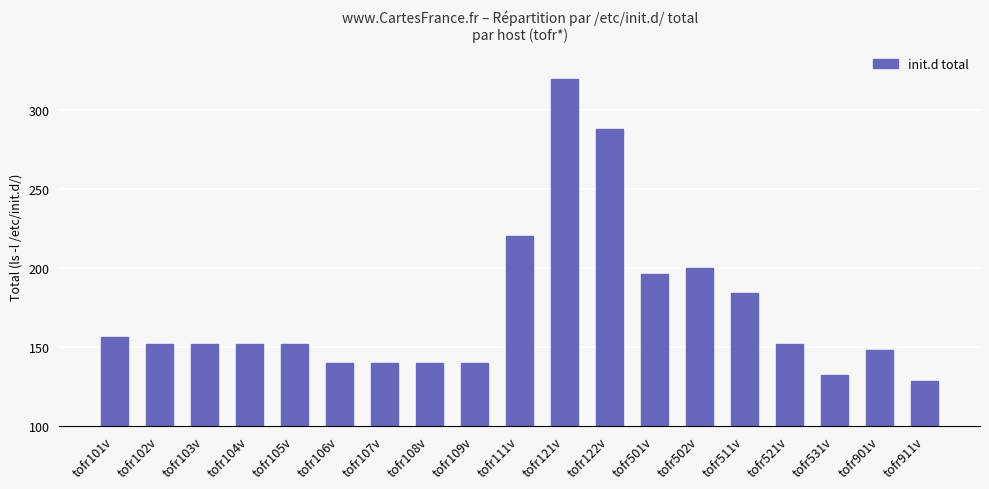

True or false: the data shows 196 at tofr501v.

True